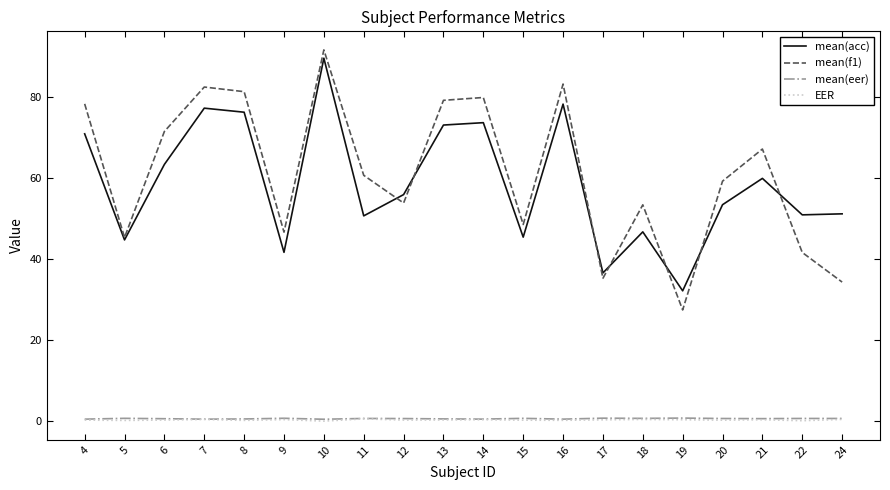

What is the highest value of the mean(eer) series?

0.8